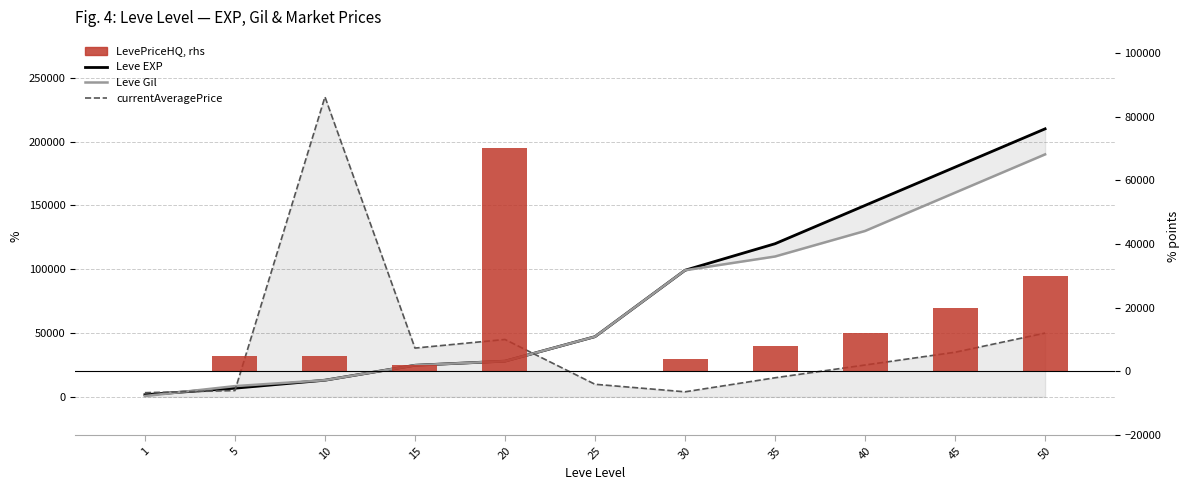

At which category is the sum across all series the highest?

50